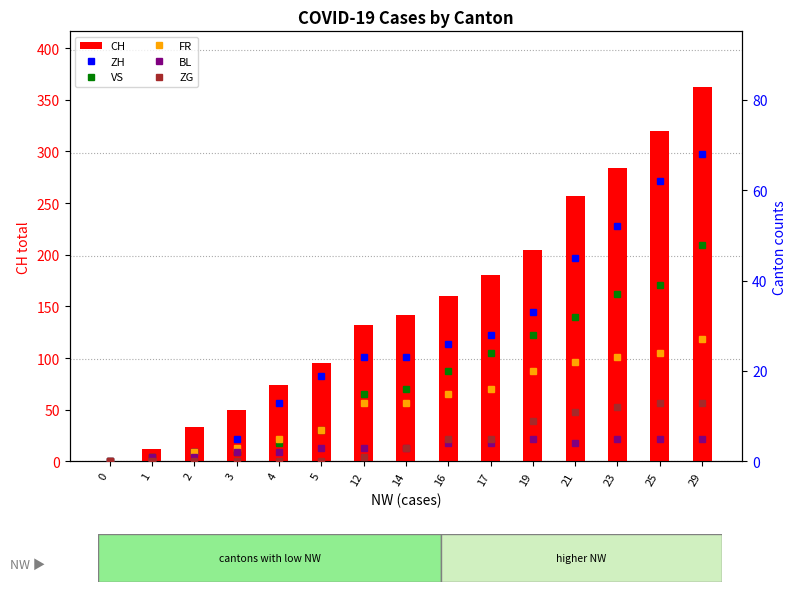

What is the difference between the highest and lowest values at 12?

131